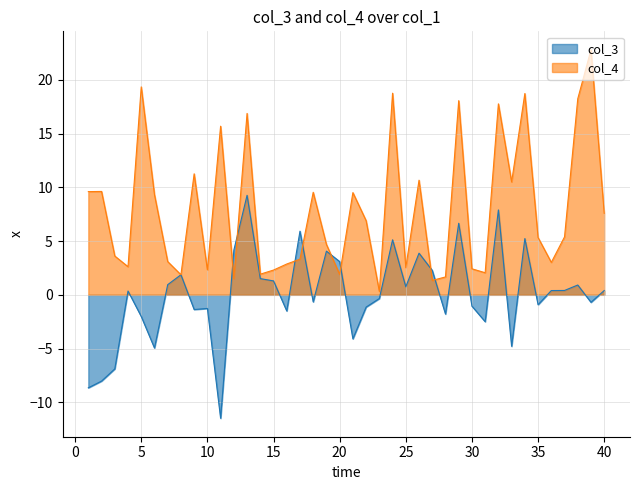

What is the value of the col_4 point at the 26th from the left?

10.7